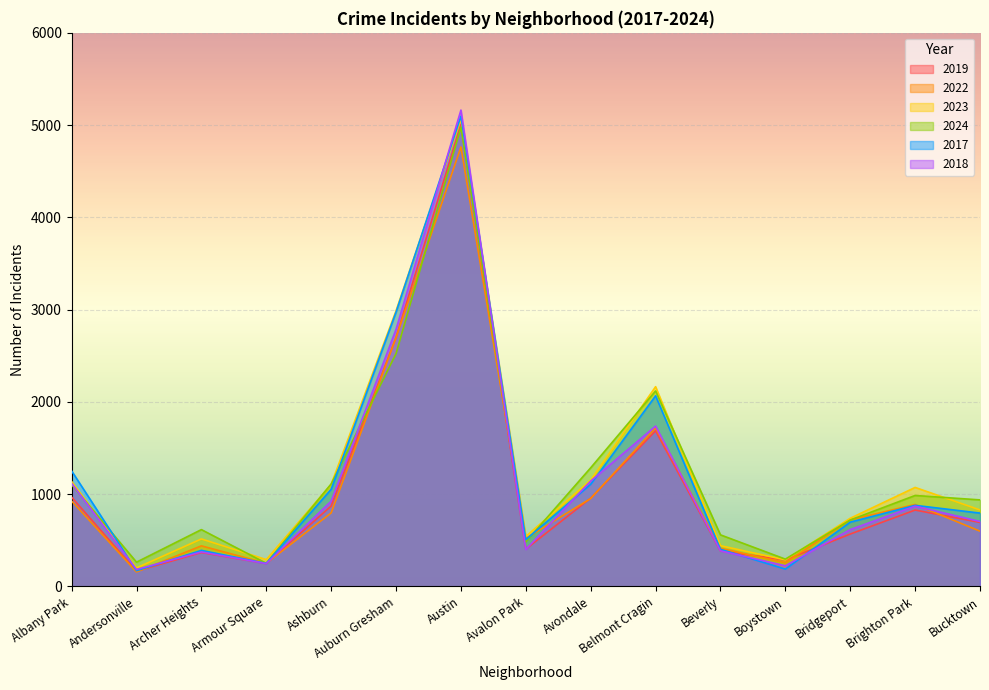

At which category does 2018 reach its first local valley?

Andersonville